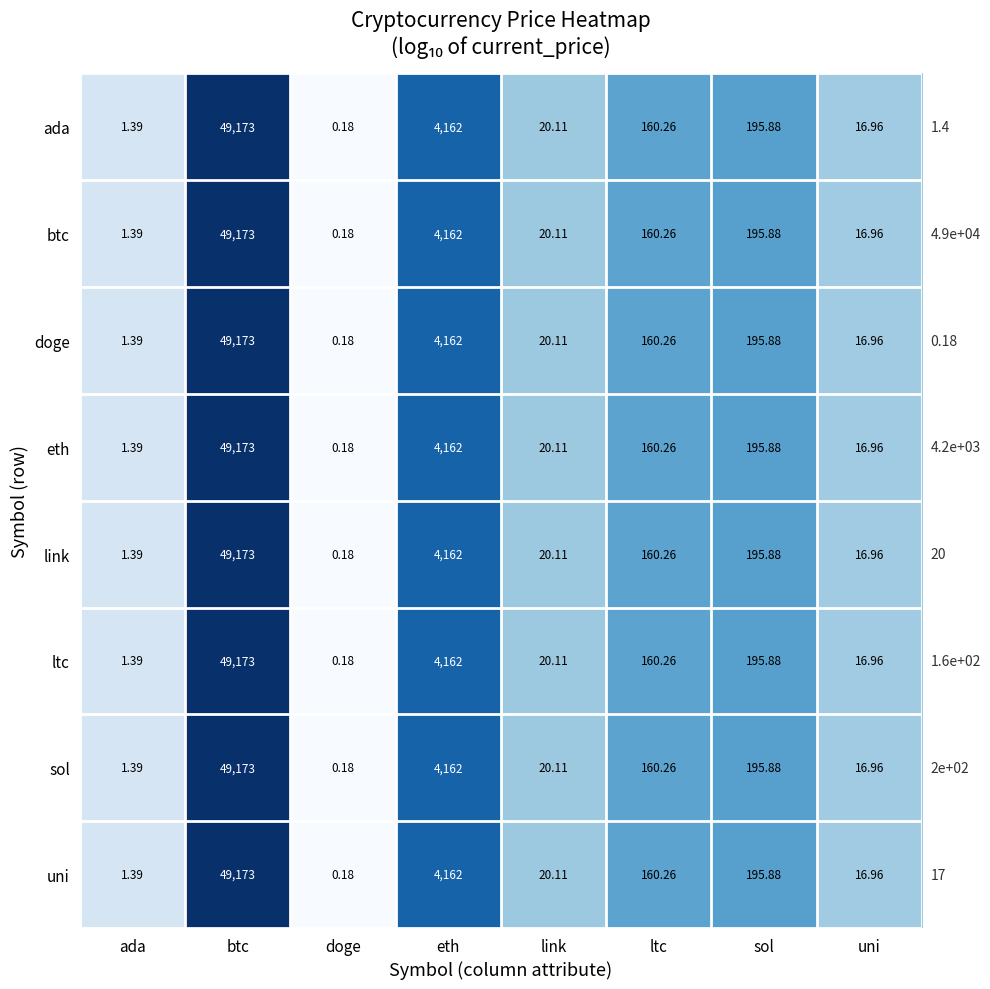

Where does the doge series first go above 160?

btc